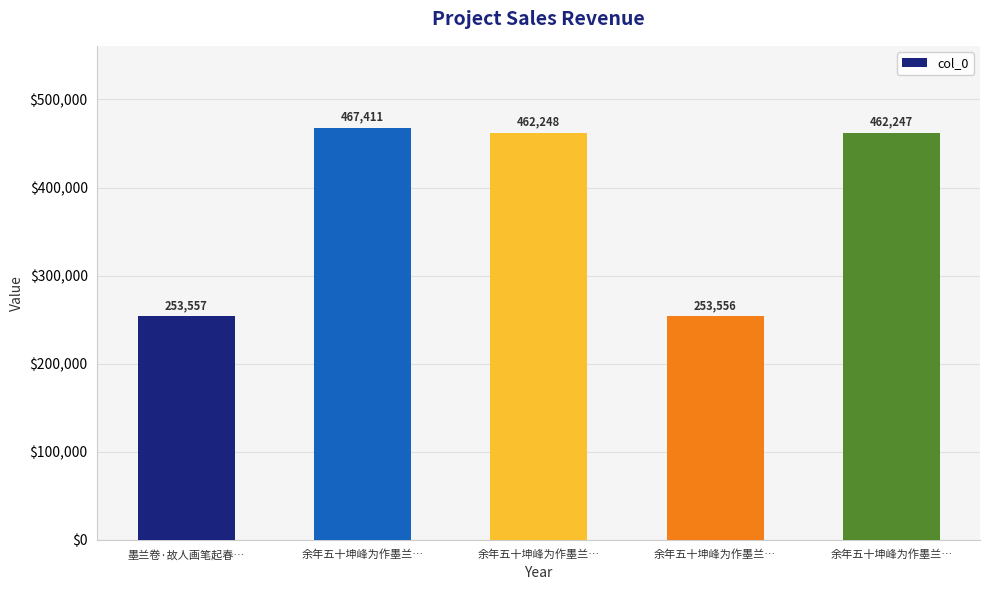

What is the label of the 1st bar from the right?

余年五十坤峰为作墨兰…